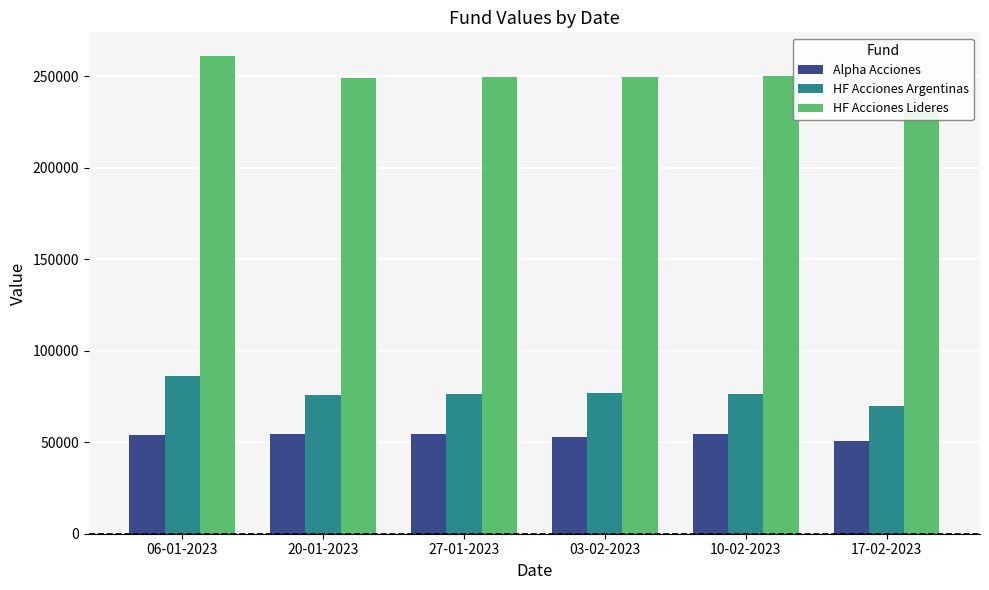

What position from the right is 03-02-2023?

3